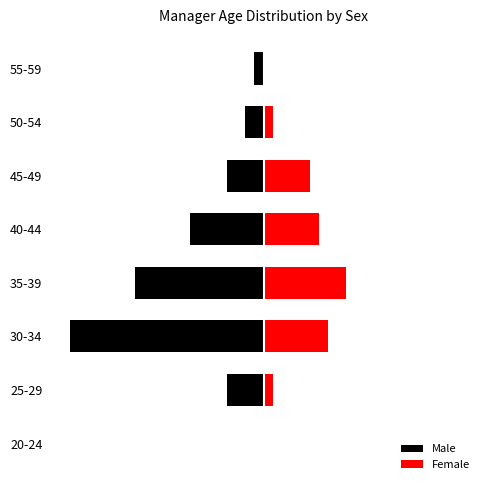

How many bars are there in total?

16